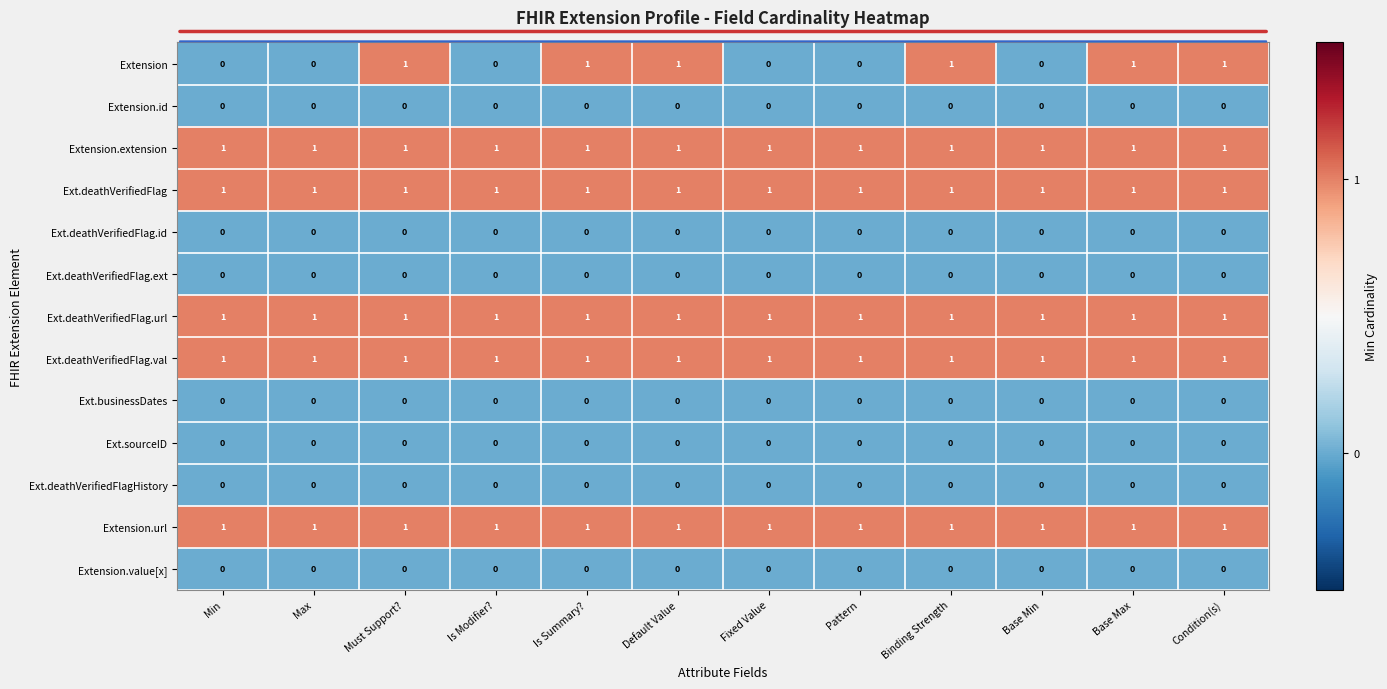

Which series has the largest range (max minus min)?

Extension